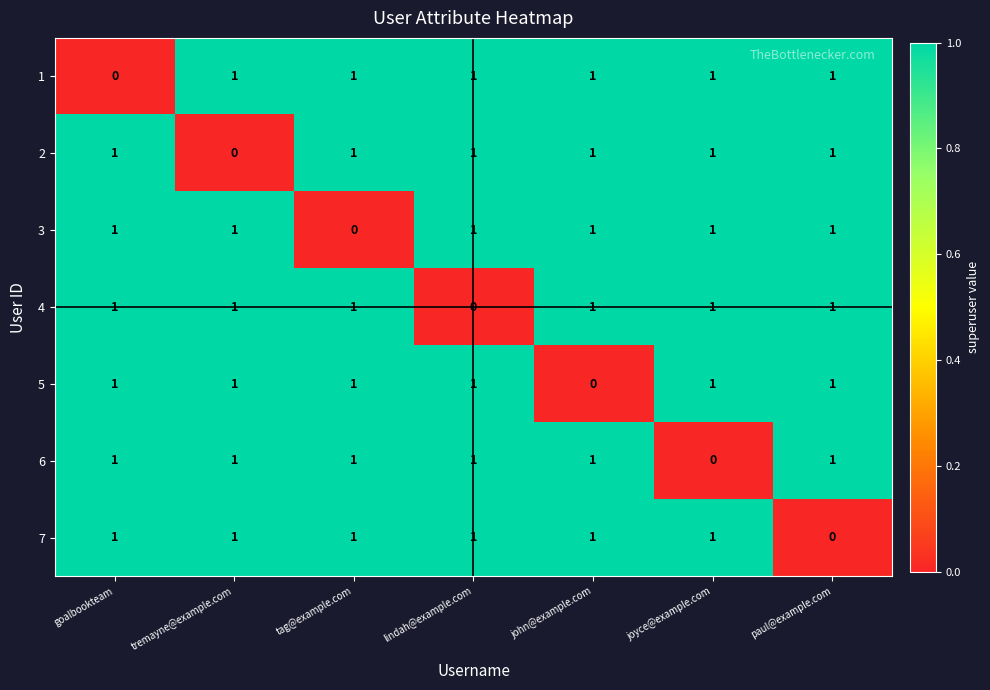

At how many categories does at least one series exceed 0?

7